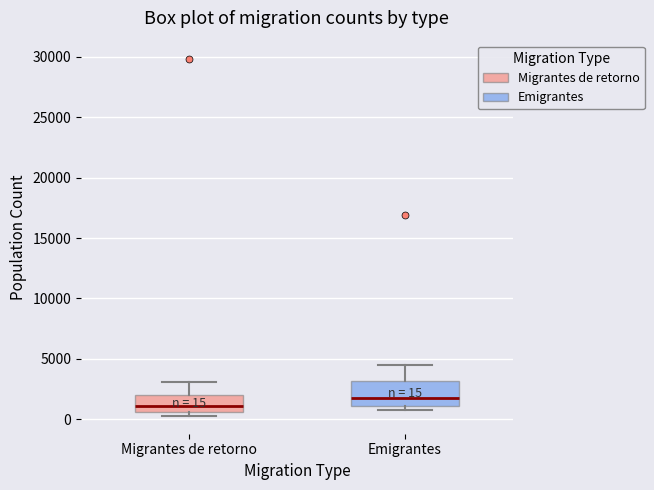

Which box is the tallest, from its lower edge to its upper edge?

Emigrantes